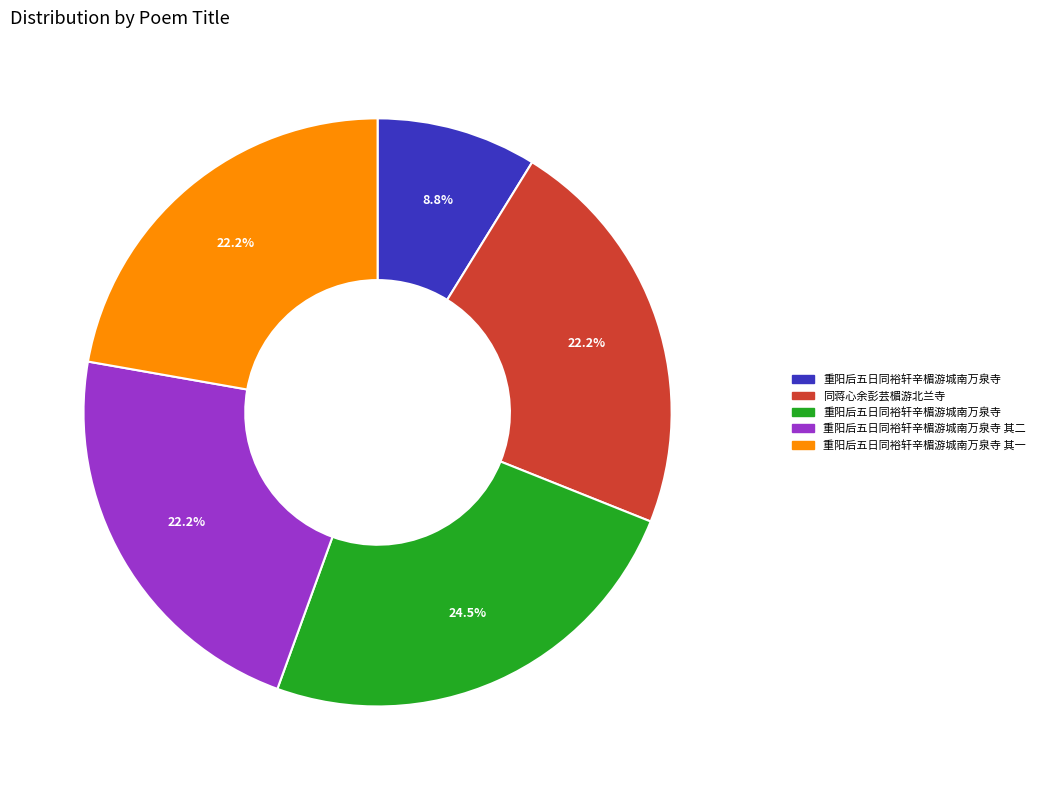

How many slices are in this pie chart?

5